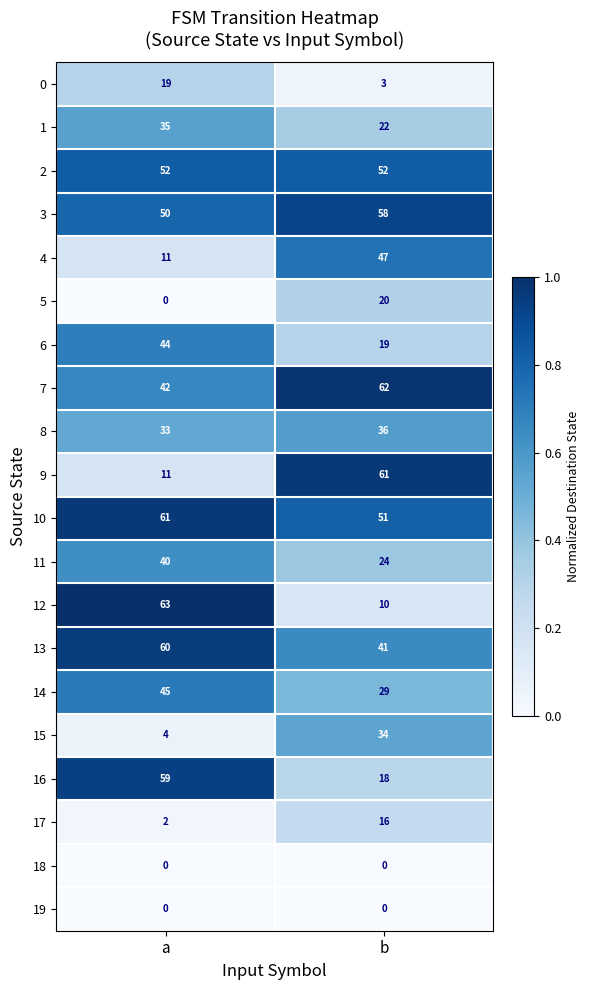

Is it true that 1 equals 49 at a?

False